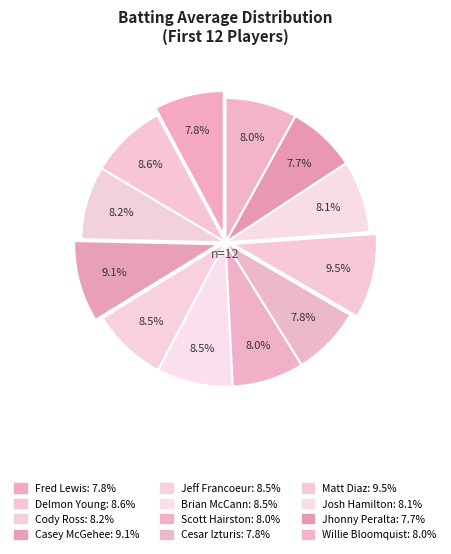

Count the number of slices in the pie.

12